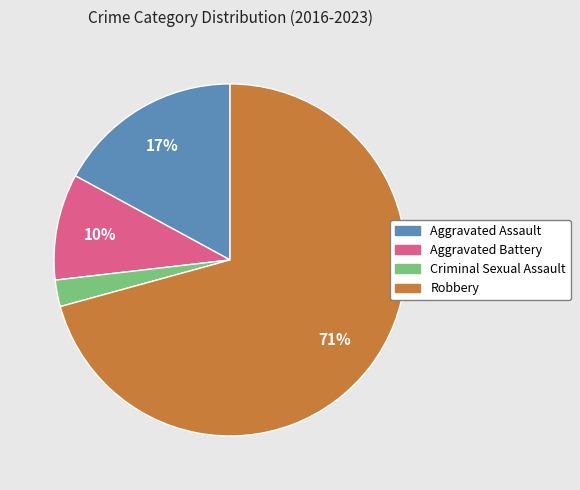

Is there any slice that represents more than half of the pie?

Yes